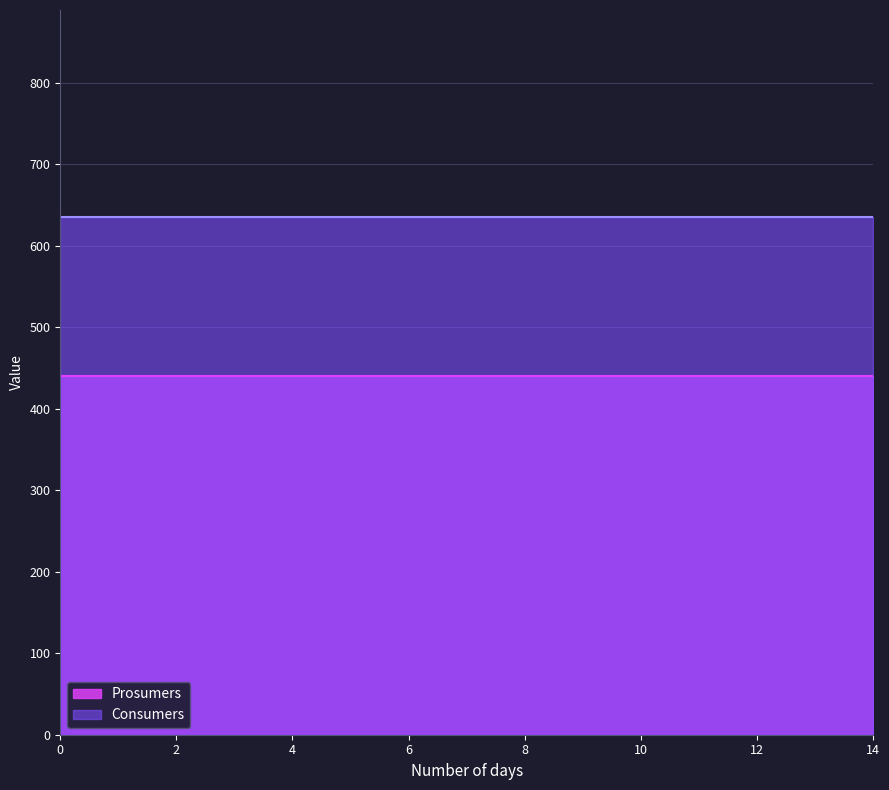

True or false: Consumers and Prosumers cross at least once.

False